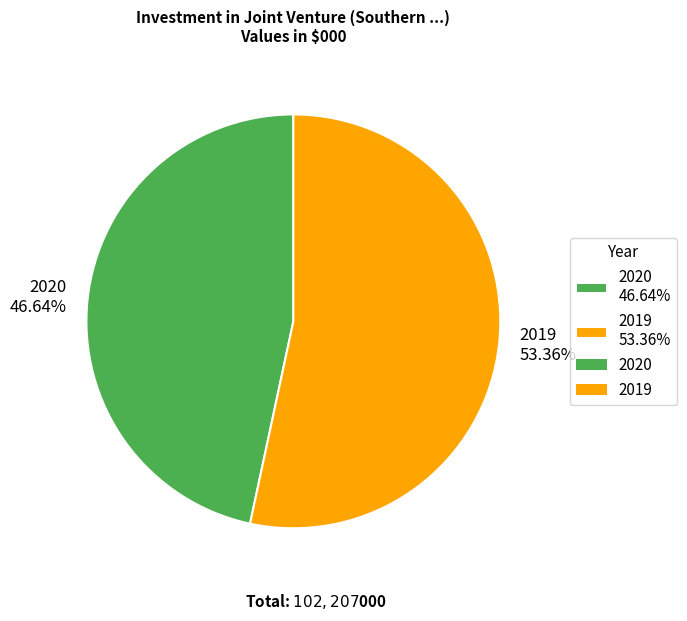

What percentage is the 2019 slice, to the nearest percent?

53%